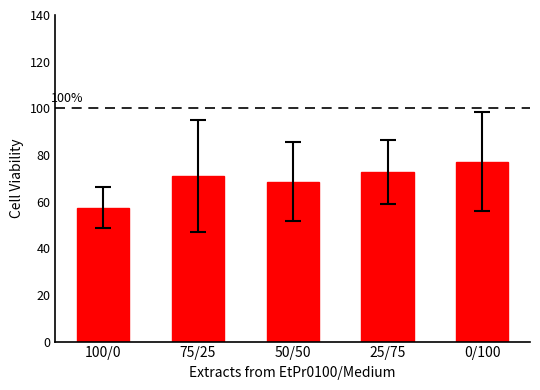

Does the chart contain any negative values?

No